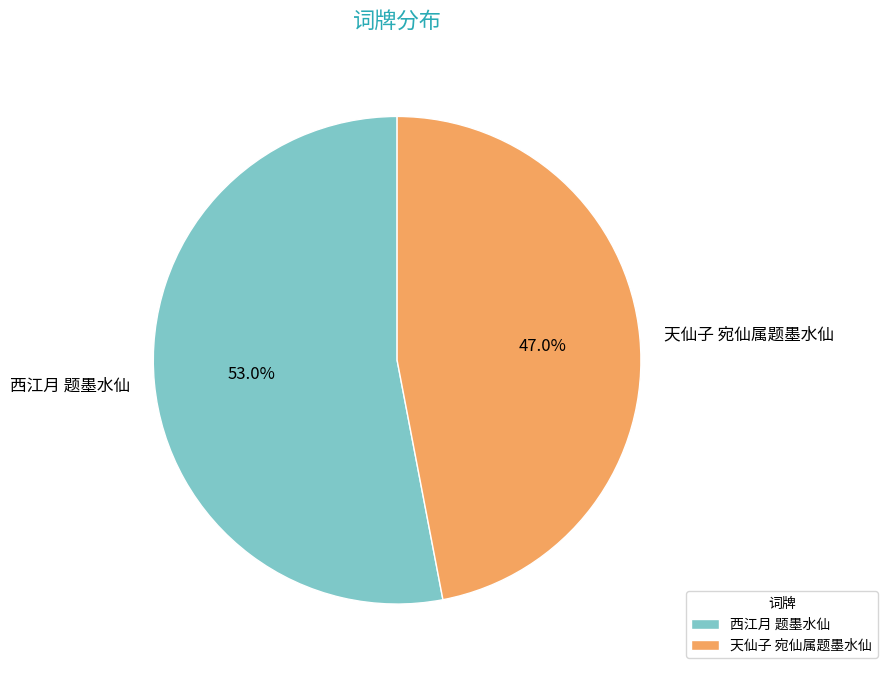

What percentage is the 天仙子 宛仙属题墨水仙 slice, to the nearest percent?

47%